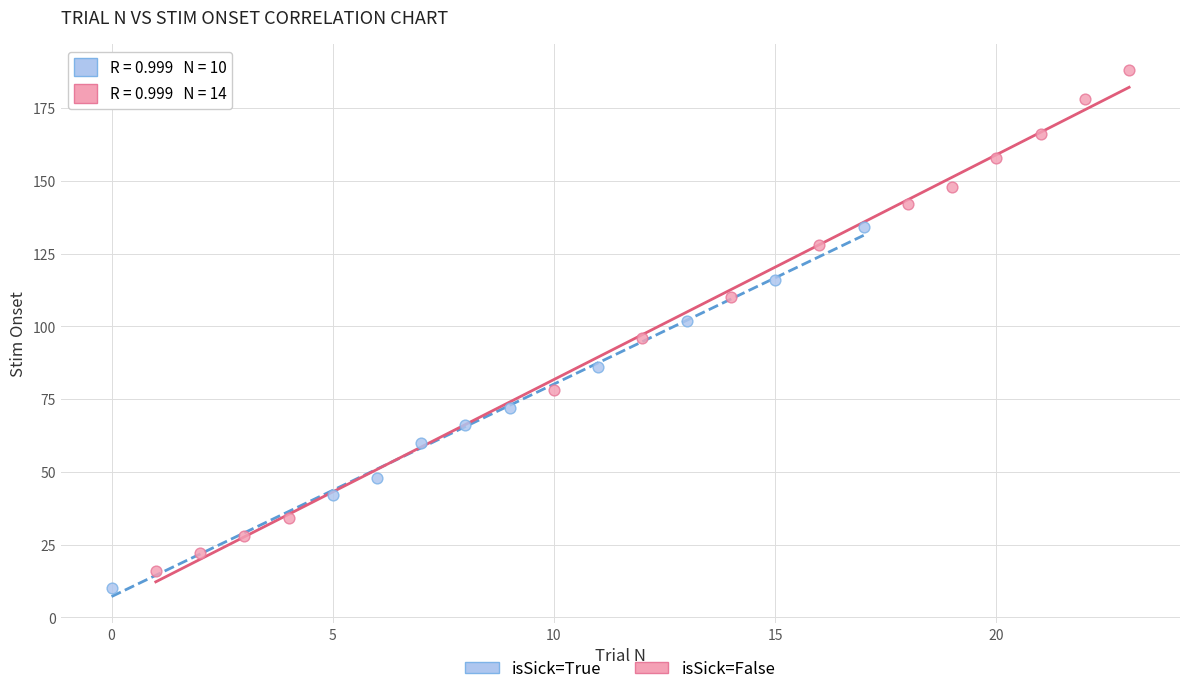

Which series contains the highest Y value?

isSick=False